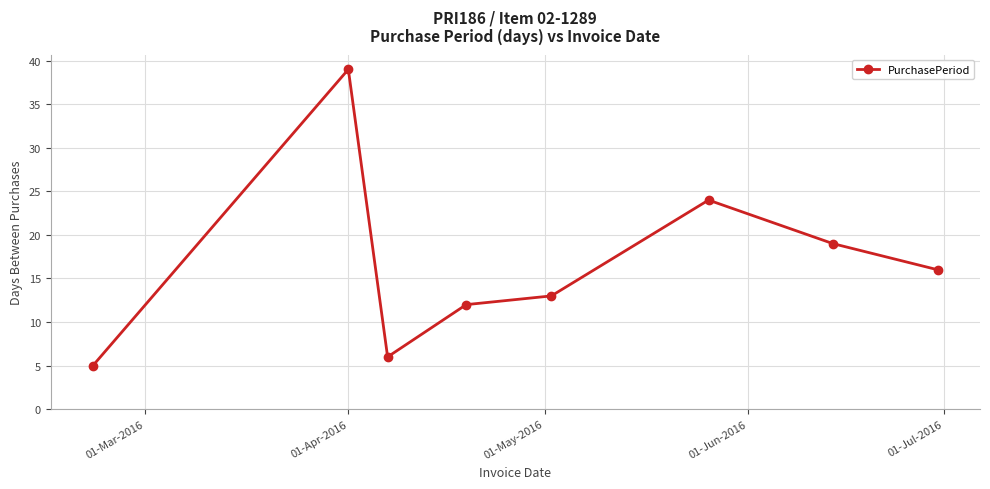

What is the maximum value shown in the chart?

39